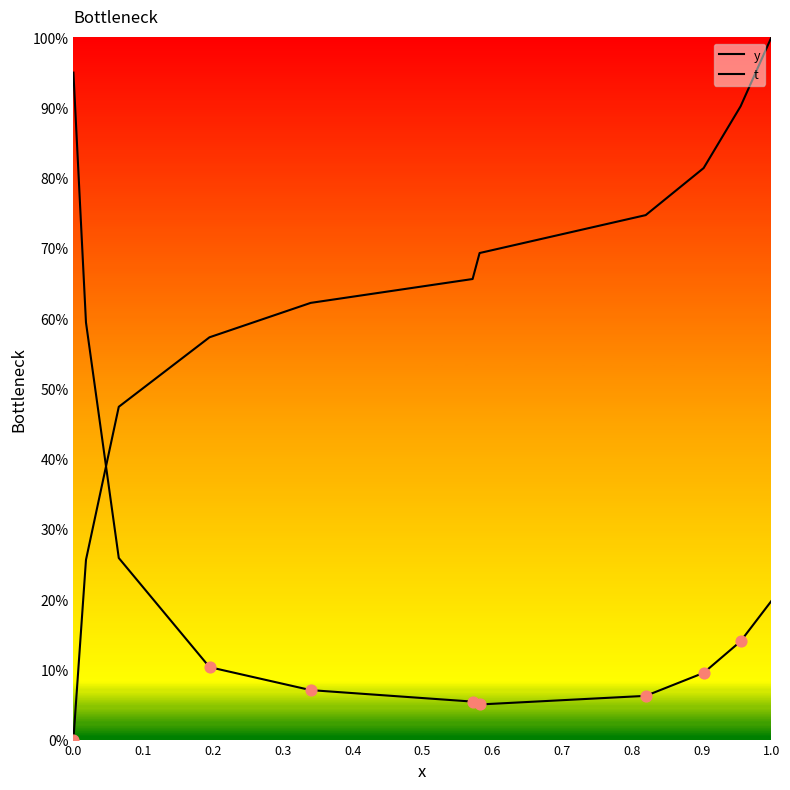

At how many categories does at least one series exceed 90?

3